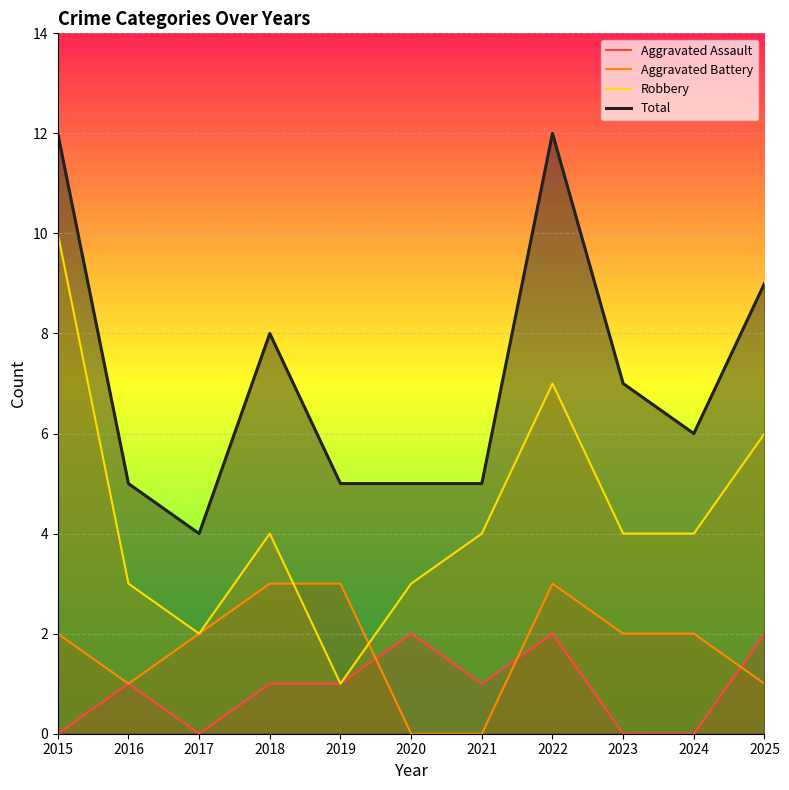

In Robbery, how many points are lower than both neighbors (excluding endpoints)?

2